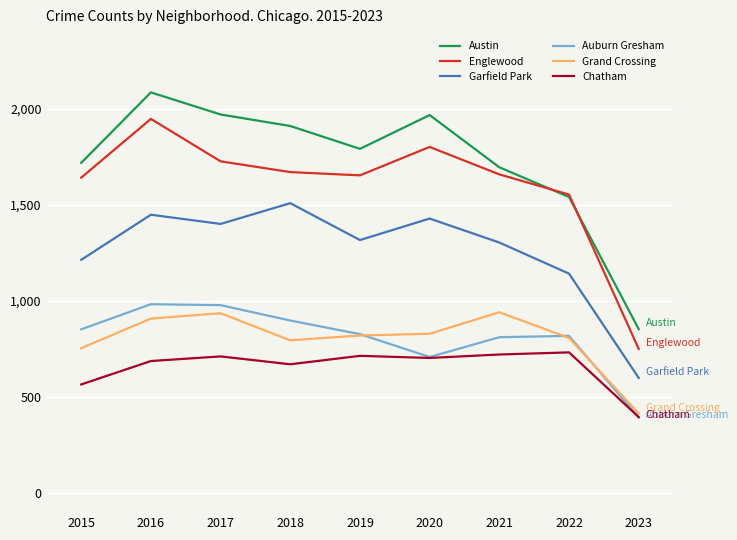

What is the greatest value displayed?

2086